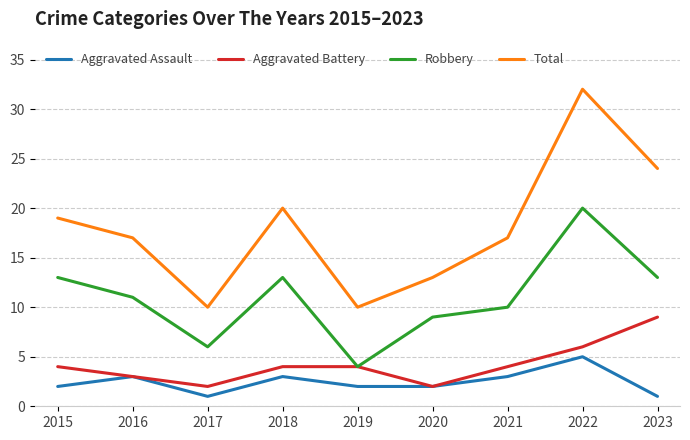

At which category is the sum across all series the highest?

2022